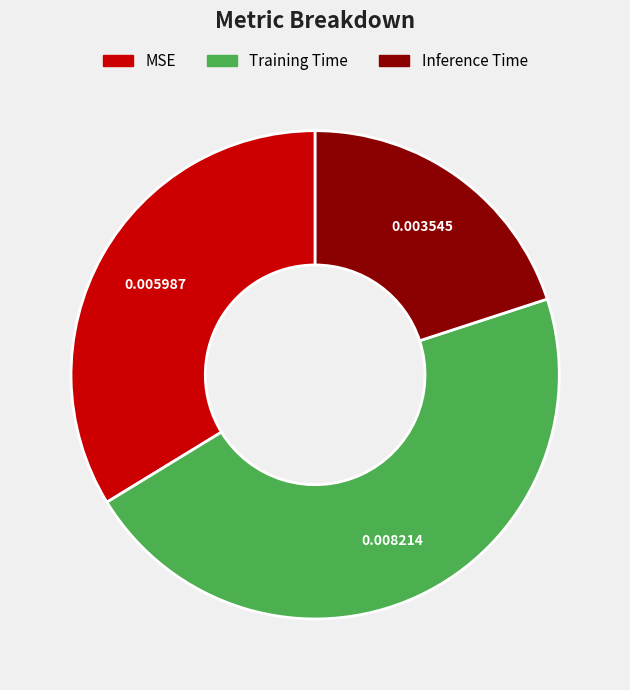

What is the smallest slice in the pie chart?

Inference Time